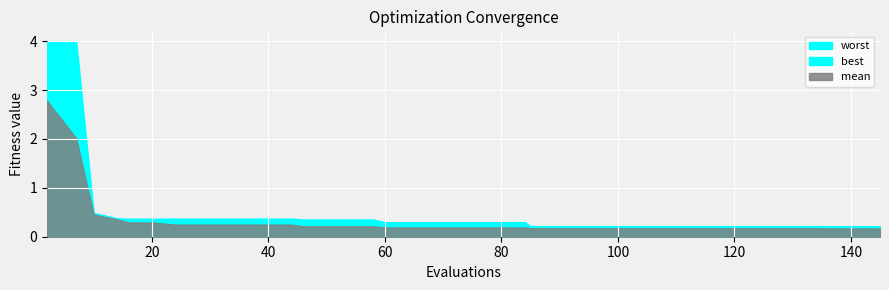

True or false: mean and best cross at least once.

False